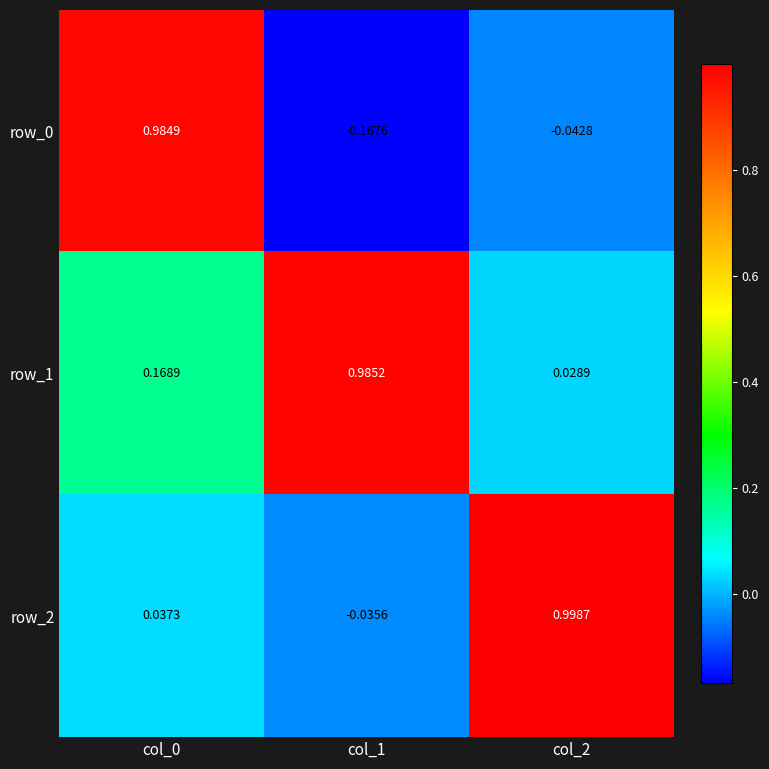

Is the value of row_2 at col_1 greater than the value of row_1 at col_0?

No